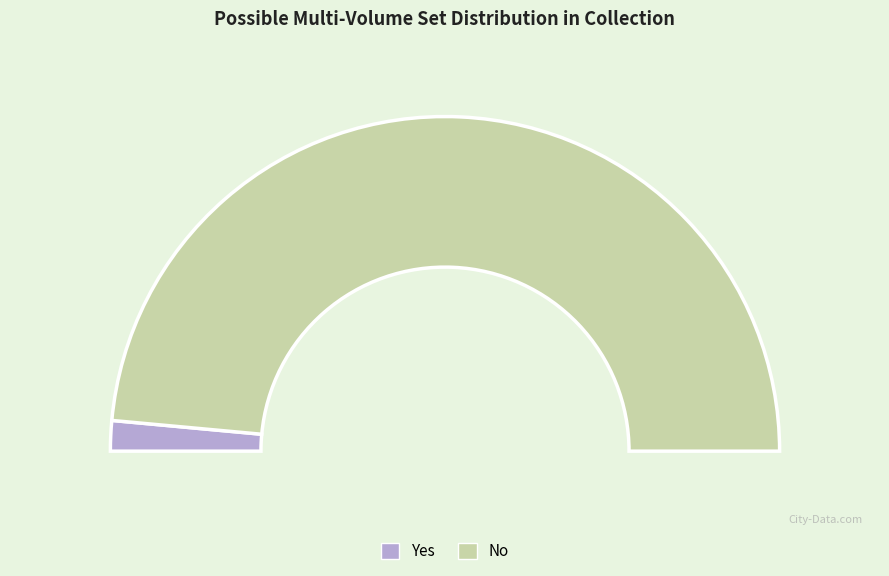

True or false: No accounts for 97% of the total.

True